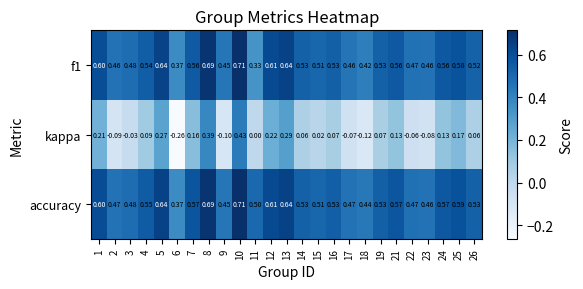

Which series has the largest total across all categories?

accuracy